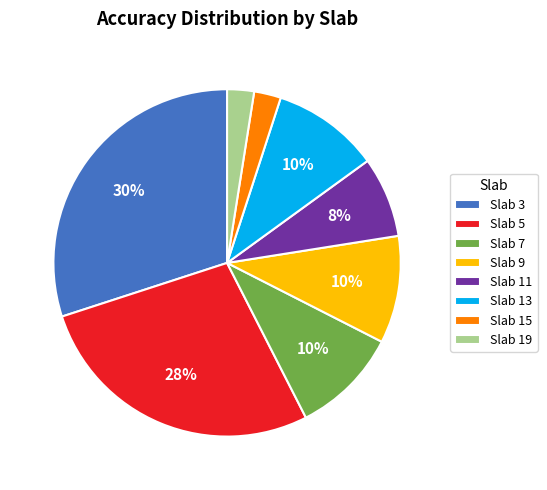

How many slices are in this pie chart?

8